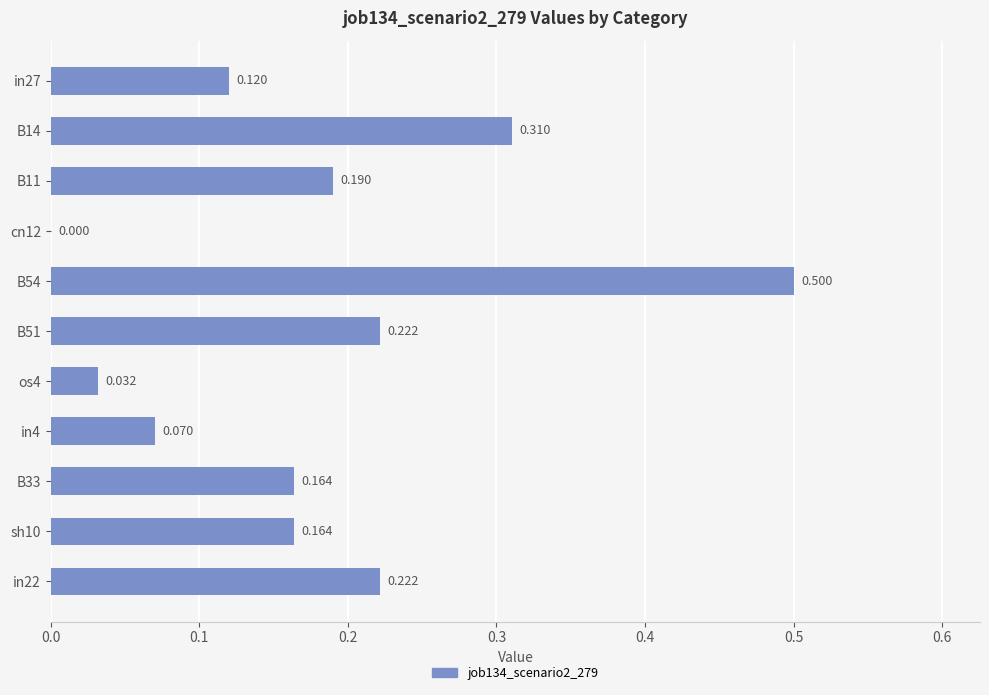

How many values are above zero?

10